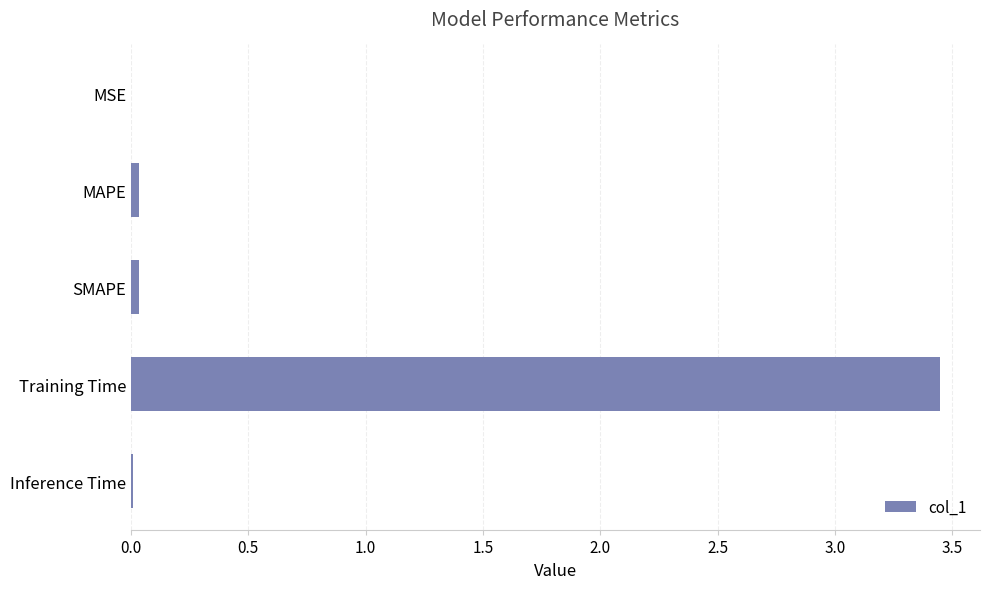

Which has a higher value, Inference Time or Training Time?

Training Time